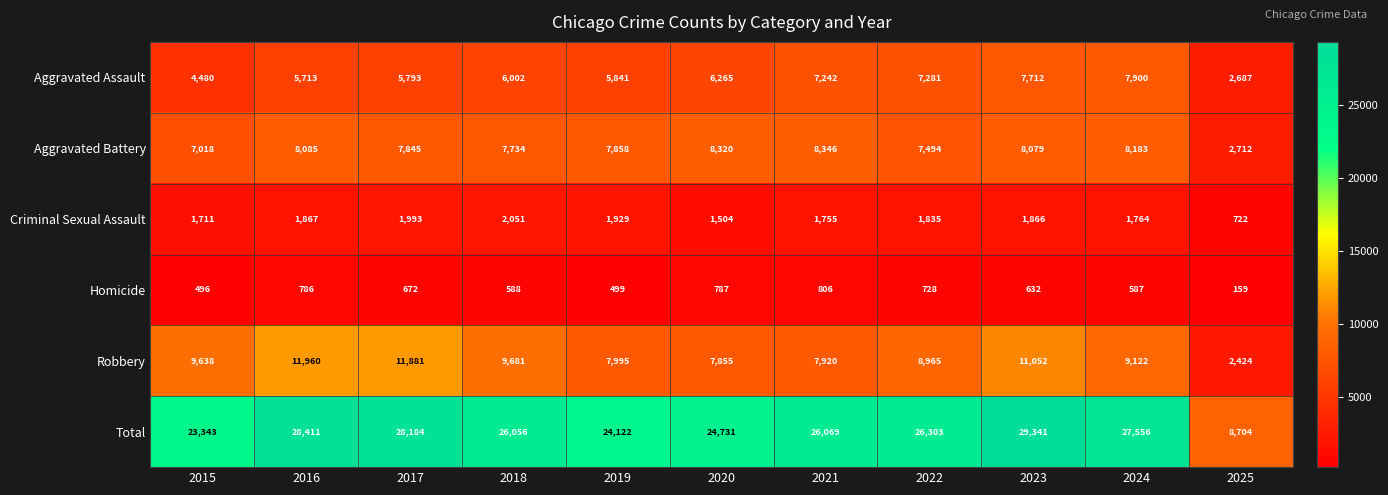

Which series has the widest spread of values?

Total